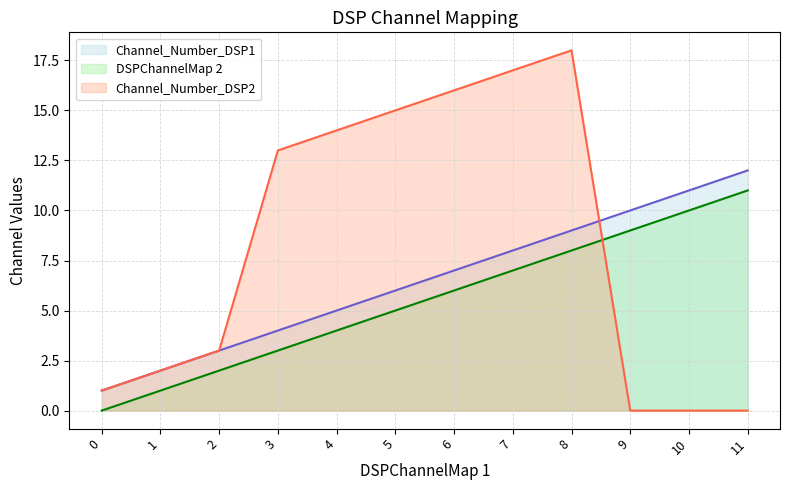

List the labels in order of Channel_Number_DSP1 value, largest first.

11, 10, 9, 8, 7, 6, 5, 4, 3, 2, 1, 0